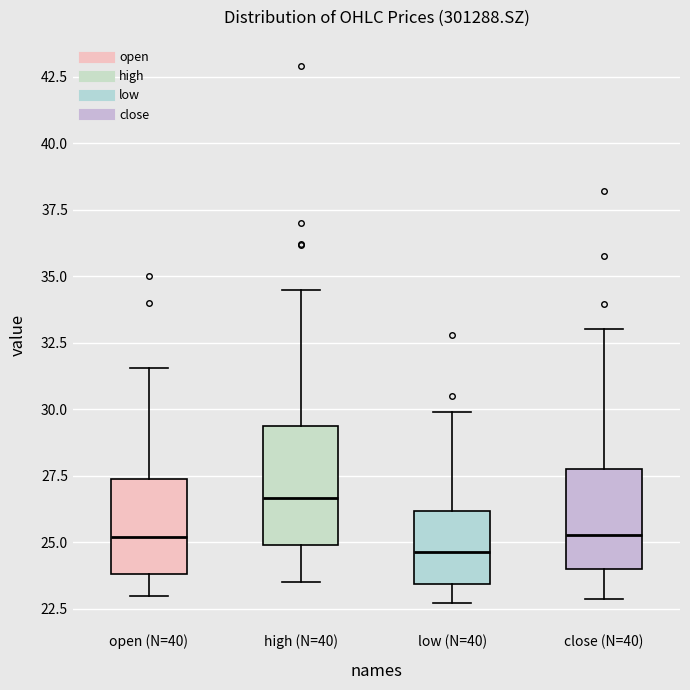

Comparing the boxes themselves (not the whiskers), which one is the tallest?

high (N=40)